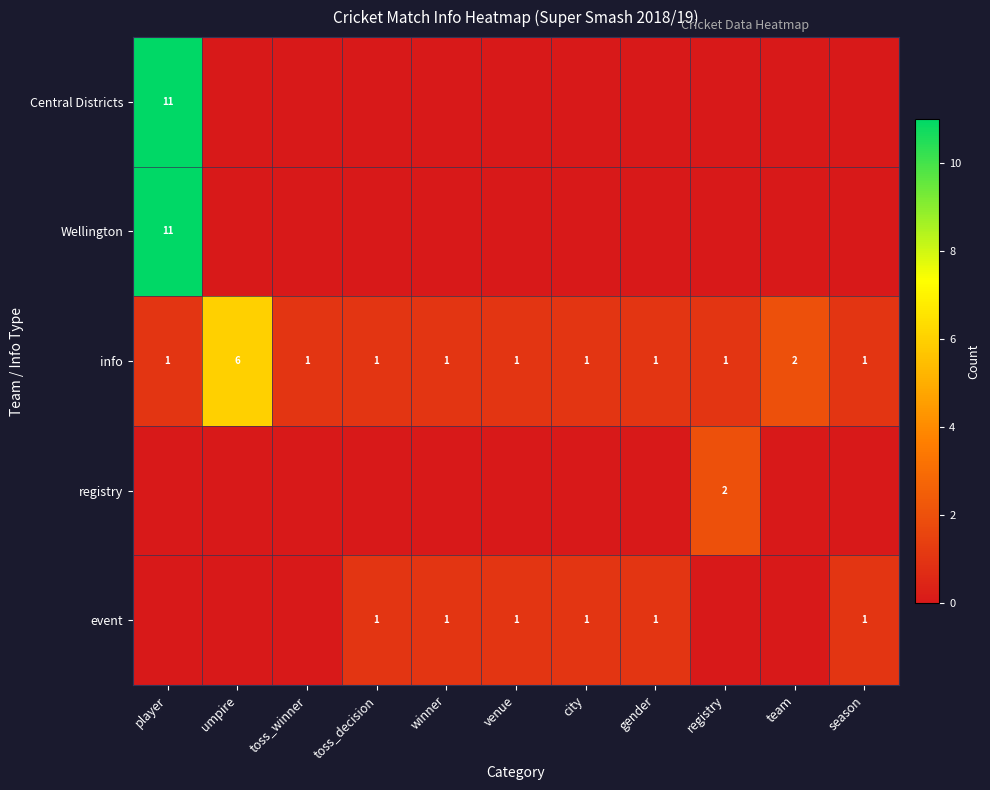

What is the highest value of the info series?

6